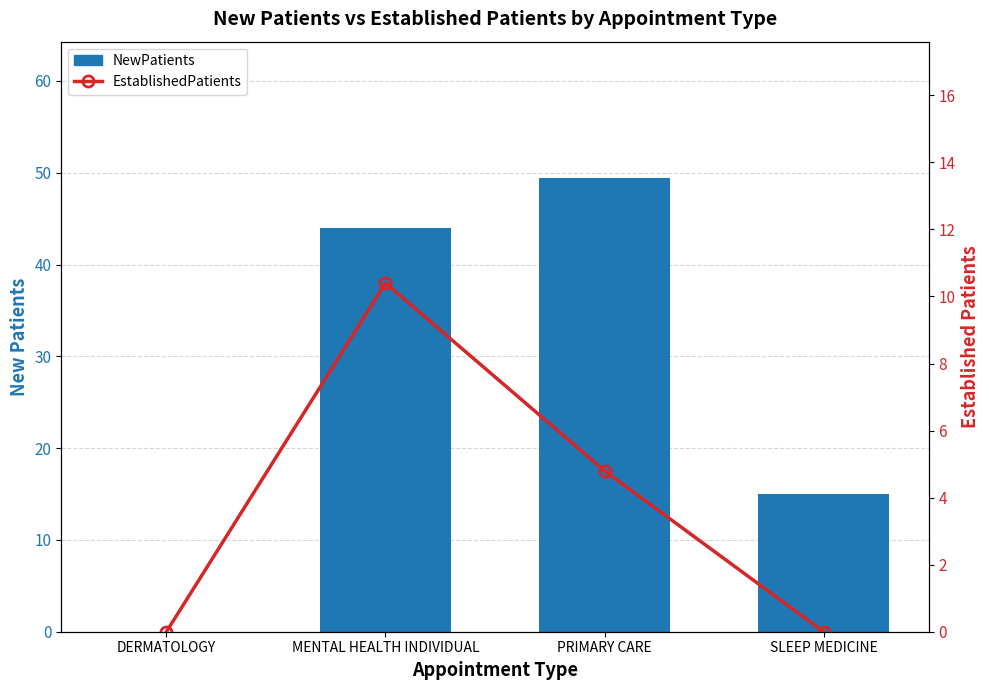

What is the difference between the second highest and second lowest values in the EstablishedPatients series?

4.8